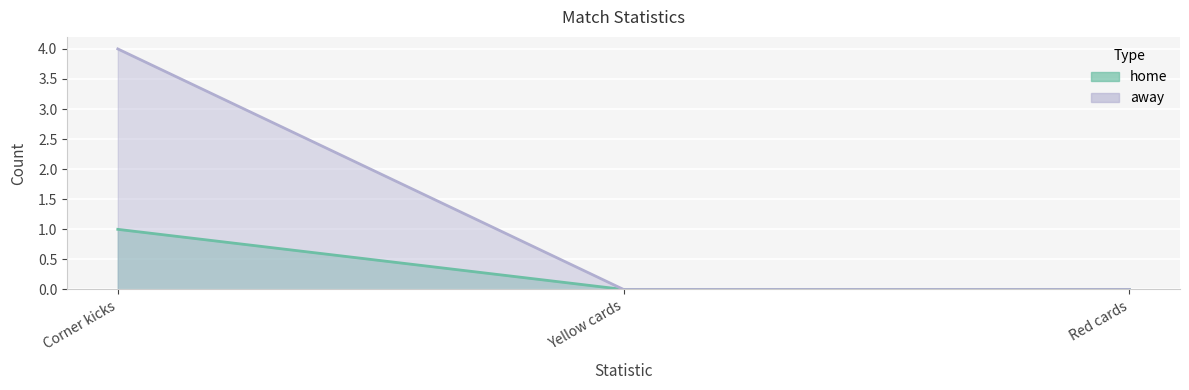

Reading left to right, list all the values displayed in this chart.

home: 1	0	0
away: 4	0	0